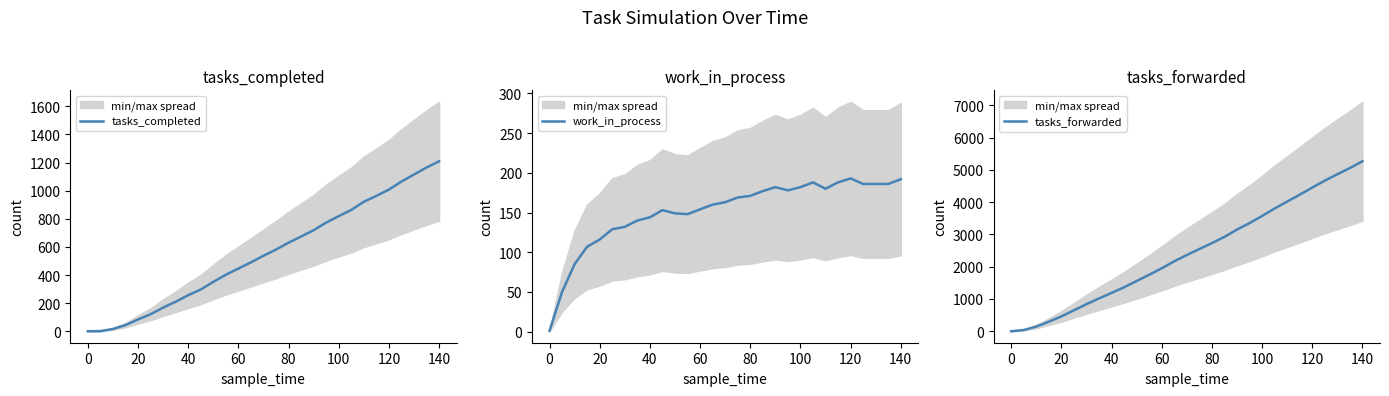

What is the highest value of the tasks_completed series?

1209